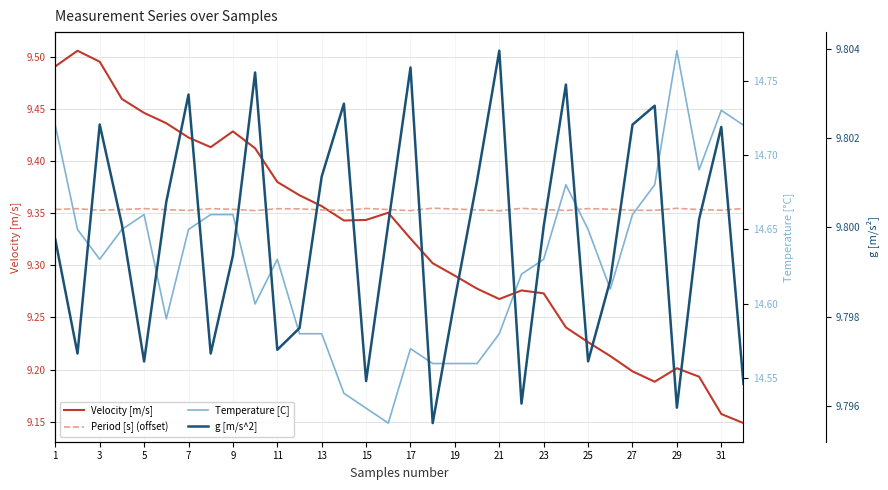

The value of Temperature [C] at 23 is 14.6. True or false?

True